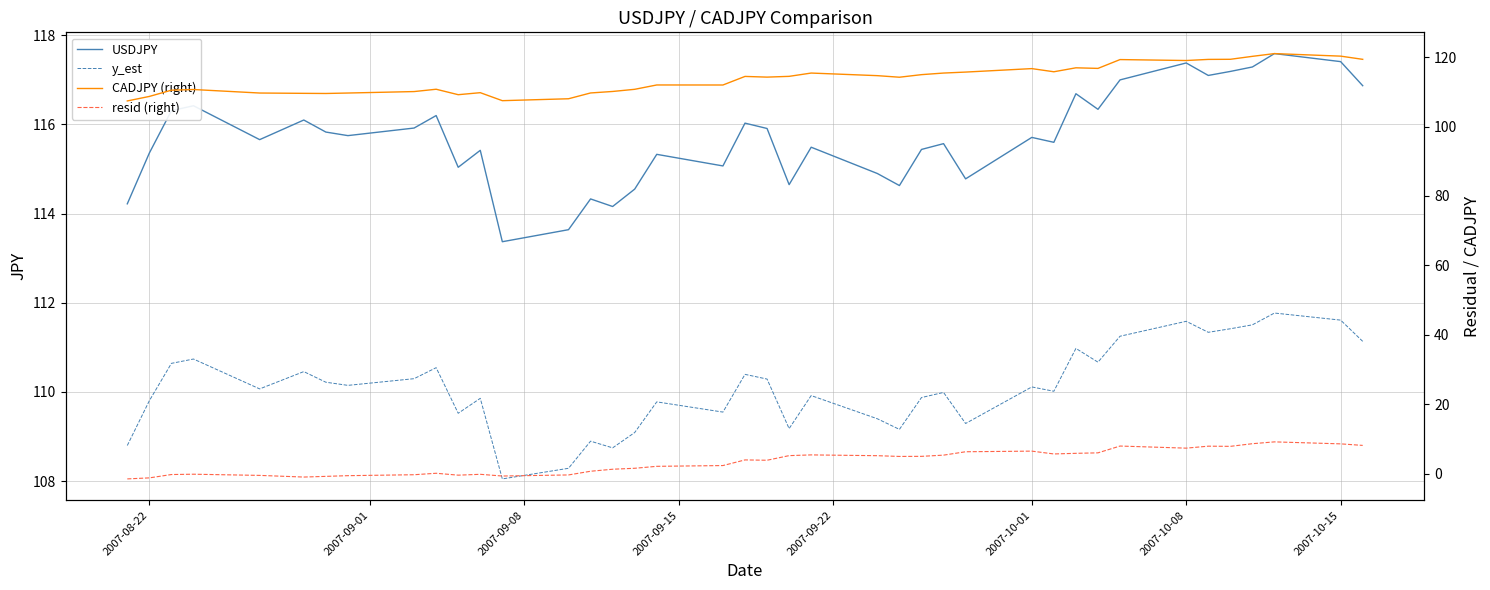

The value of y_est at 17 is 169.1. True or false?

False